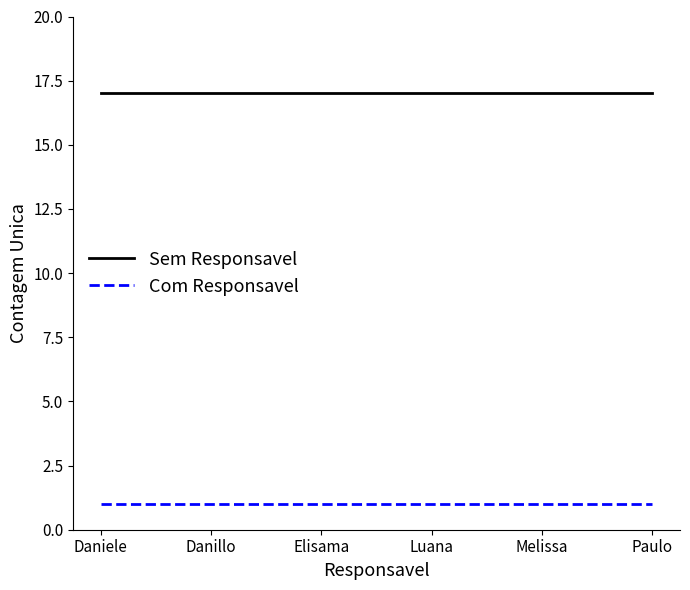

Which series has the largest total across all categories?

Sem Responsavel